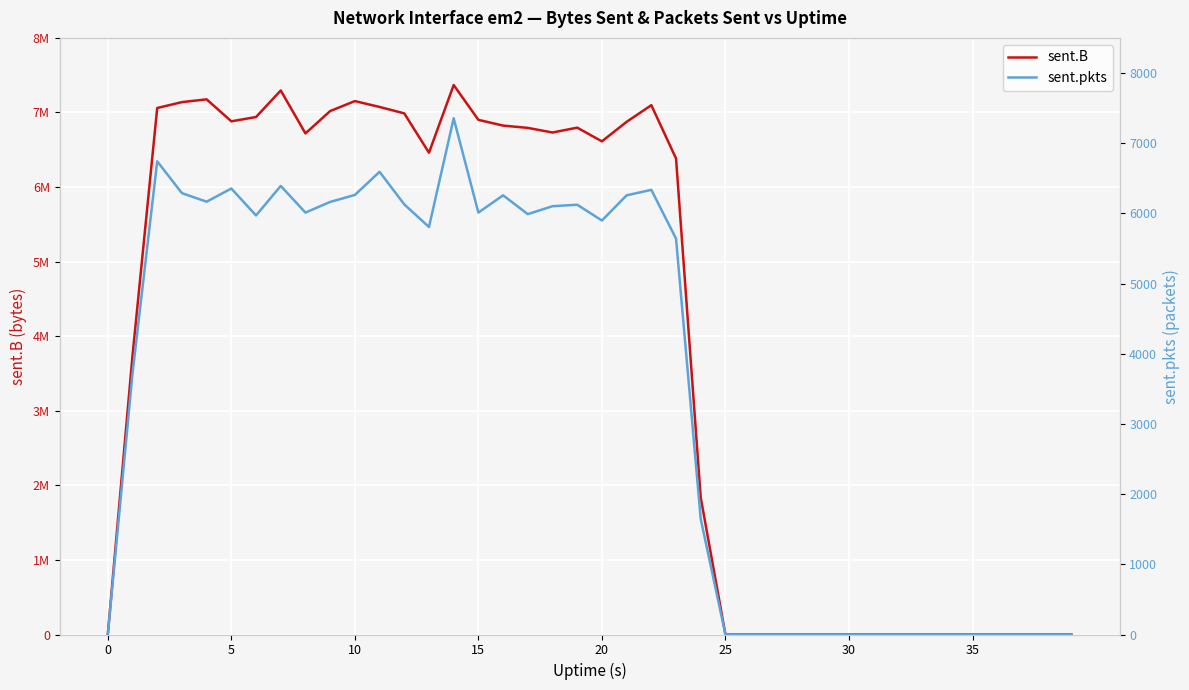

Which series has the widest spread of values?

sent.B